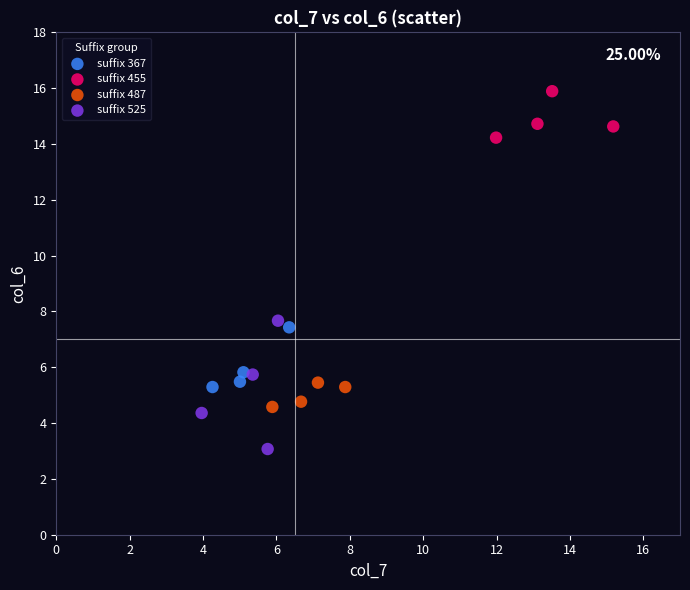

Which series contains the highest Y value?

suffix 455